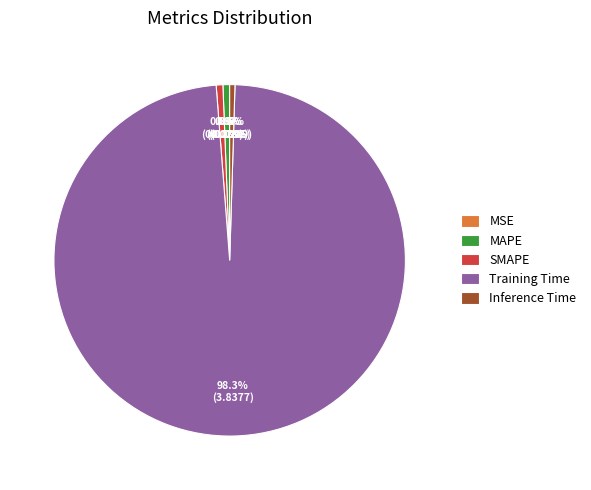

Which category has the biggest portion of the pie?

Training Time